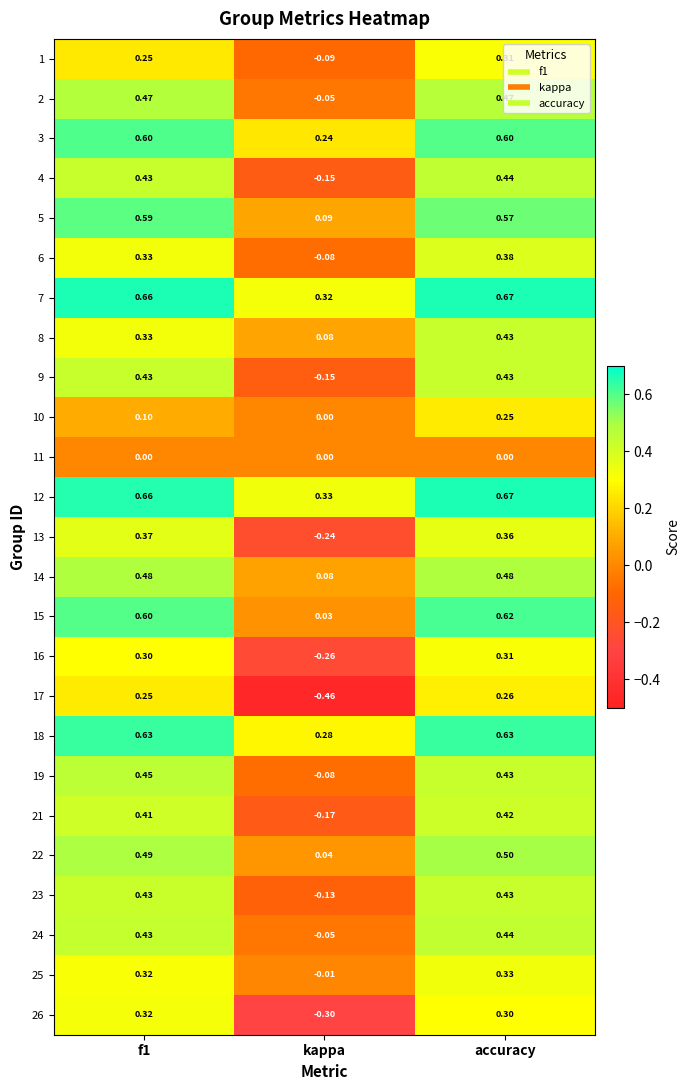

Is the value of 18 at f1 greater than the value of 10 at f1?

Yes